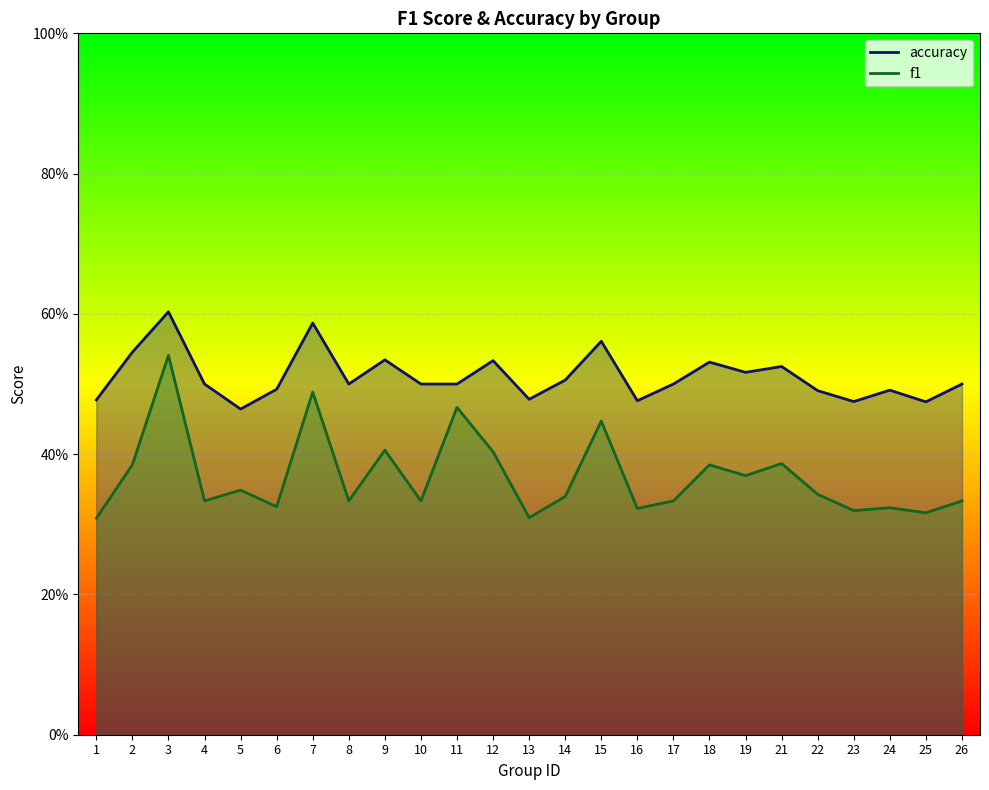

Which category has the lowest value in the accuracy series?

5